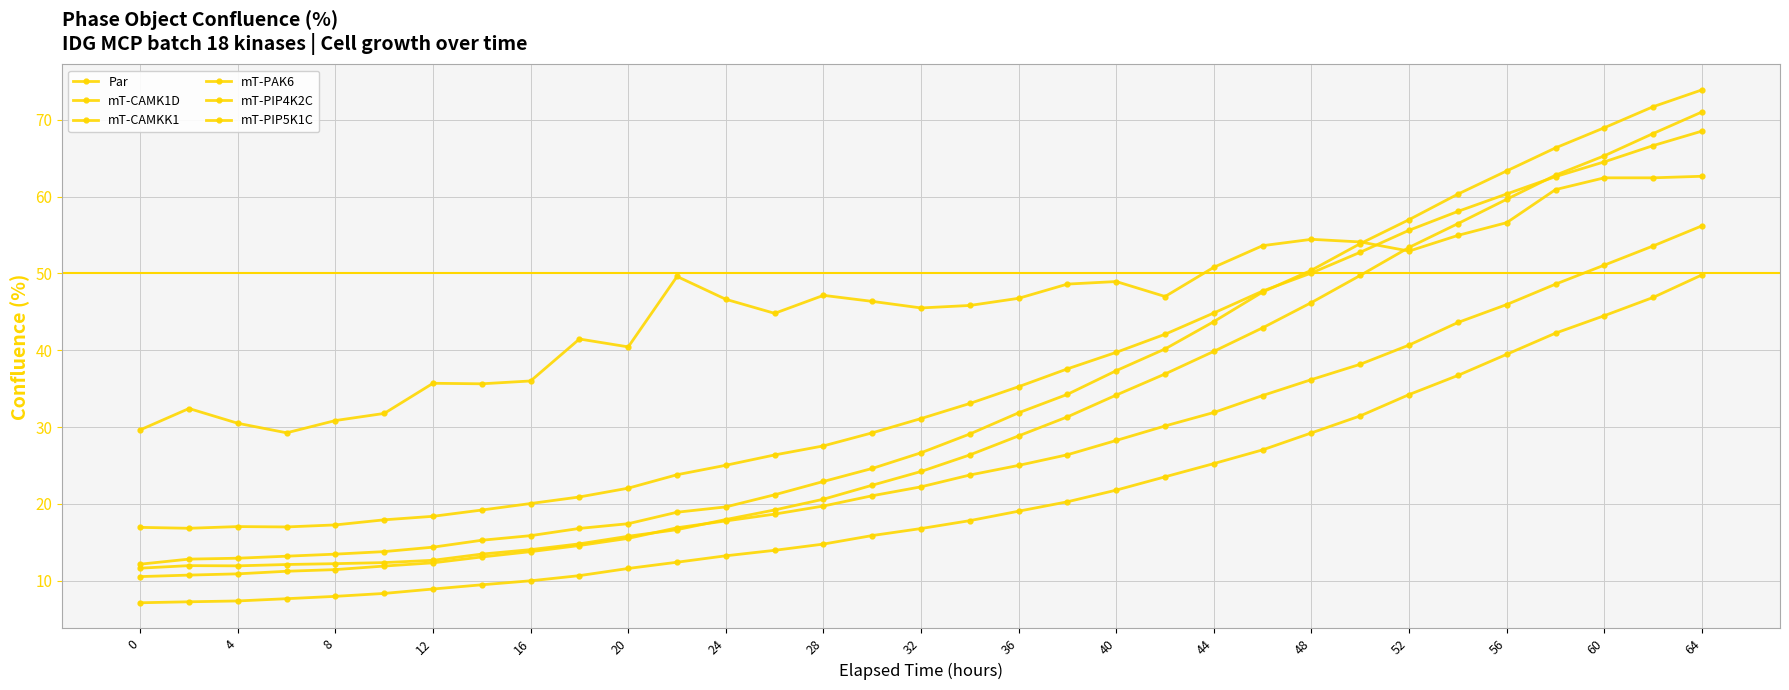

How many categories are shown in the chart?

33